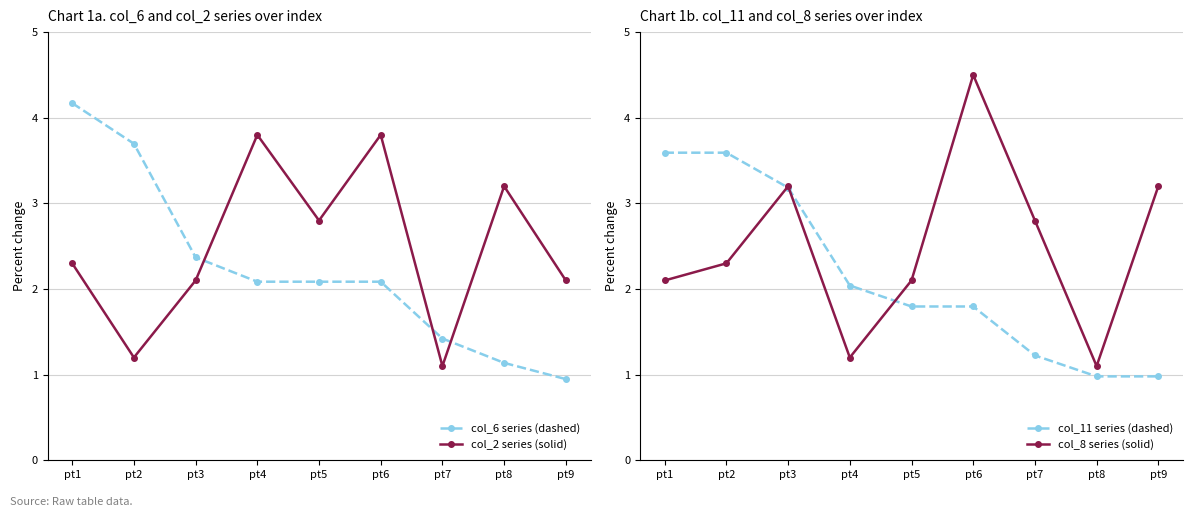

How many series are shown in this chart?

4